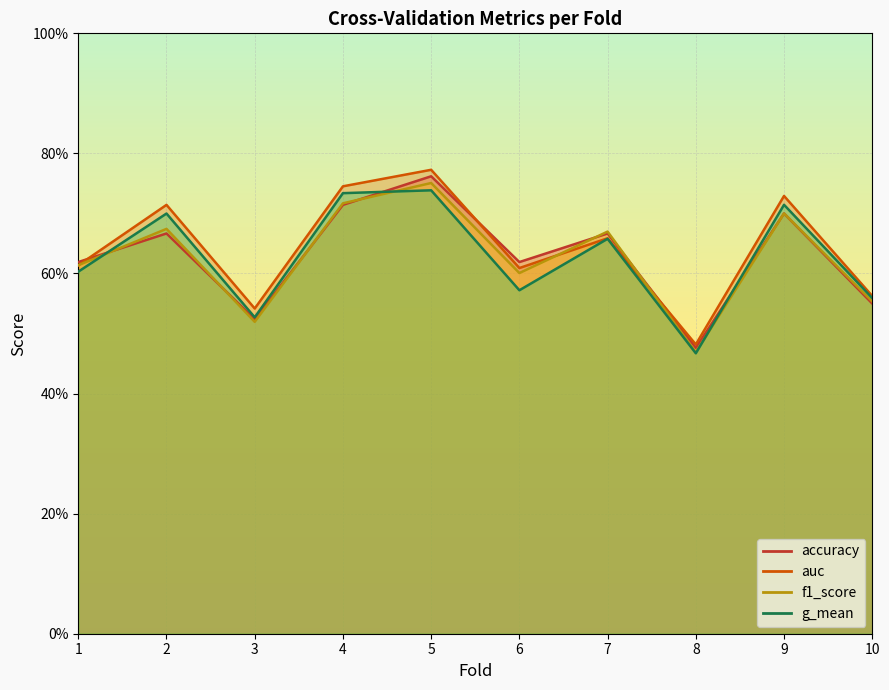

What is the average value of the accuracy series?

0.6